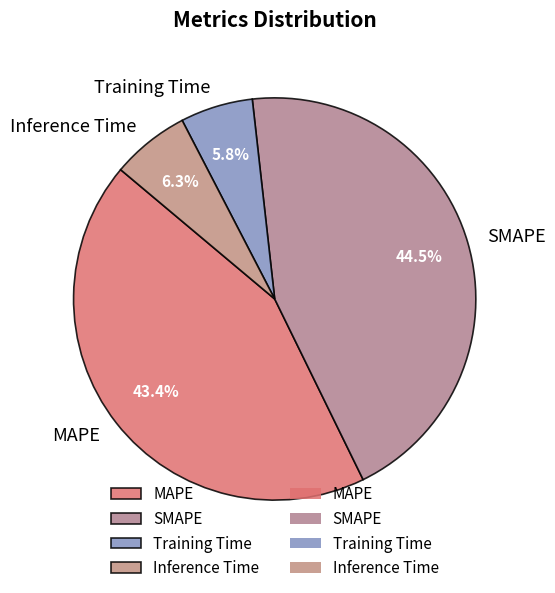

Which slice is the largest?

SMAPE